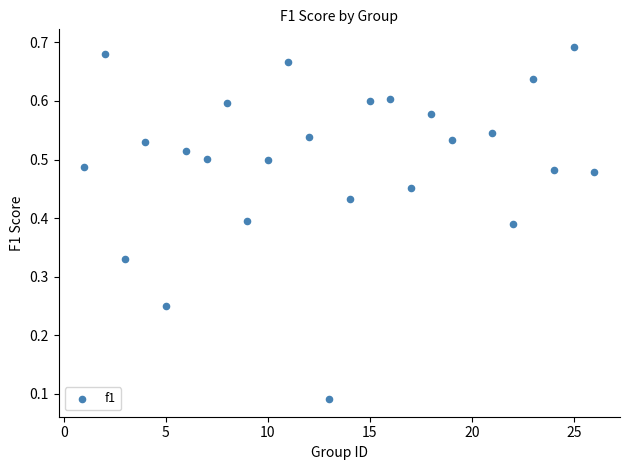

What is the range of X values (max minus min)?

25.0